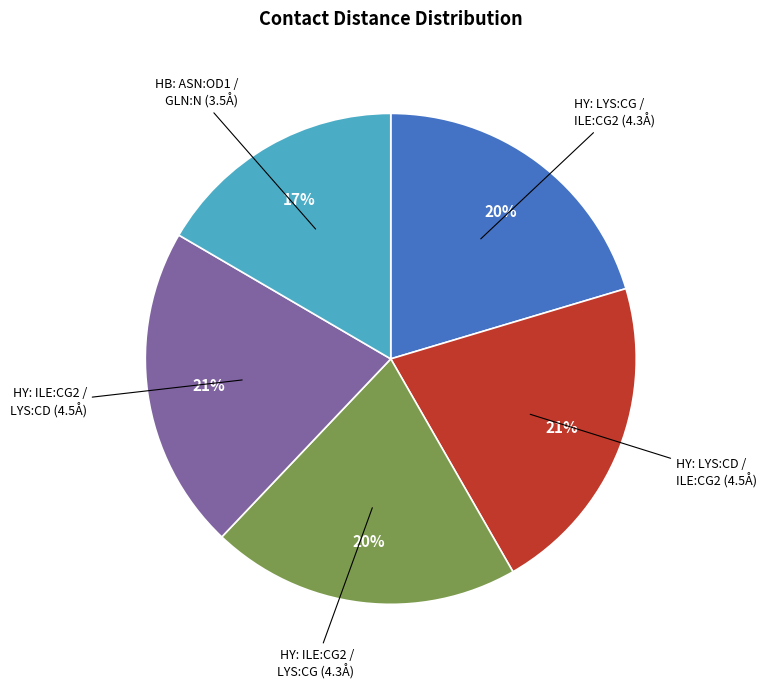

Approximately how many times larger is the value at HY: LYS:CG / ILE:CG2 (4.3Å) compared to HY: ILE:CG2 / LYS:CD (4.5Å)?

1.0